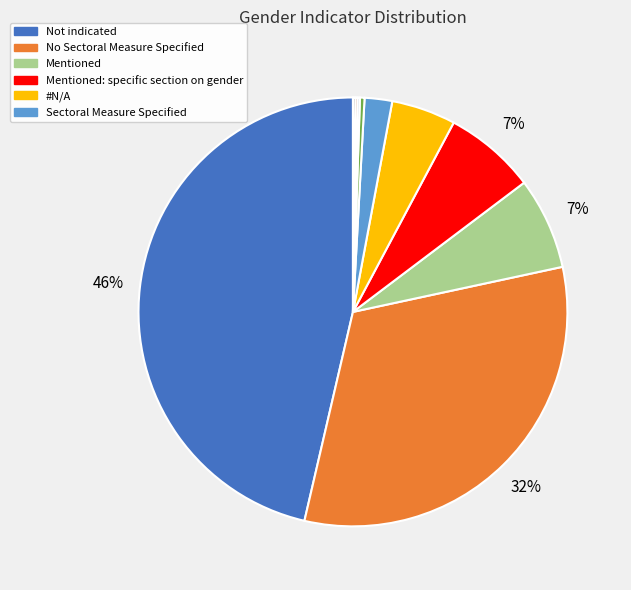

To the nearest percent, what is the difference between the largest and smallest slice percentages?

46%